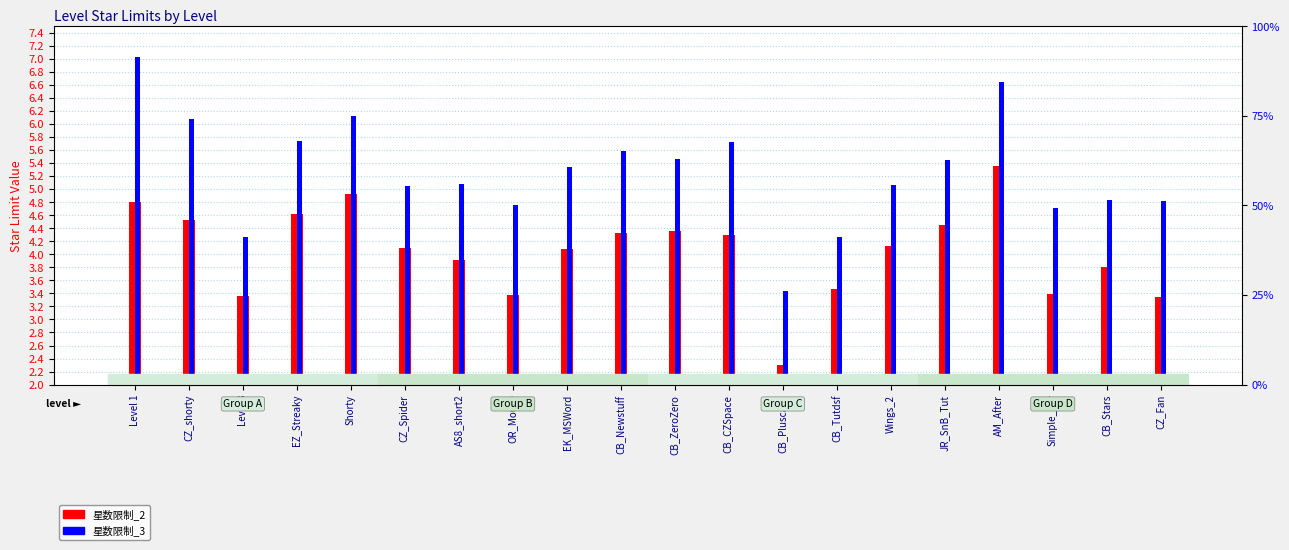

How many groups of bars are there?

20